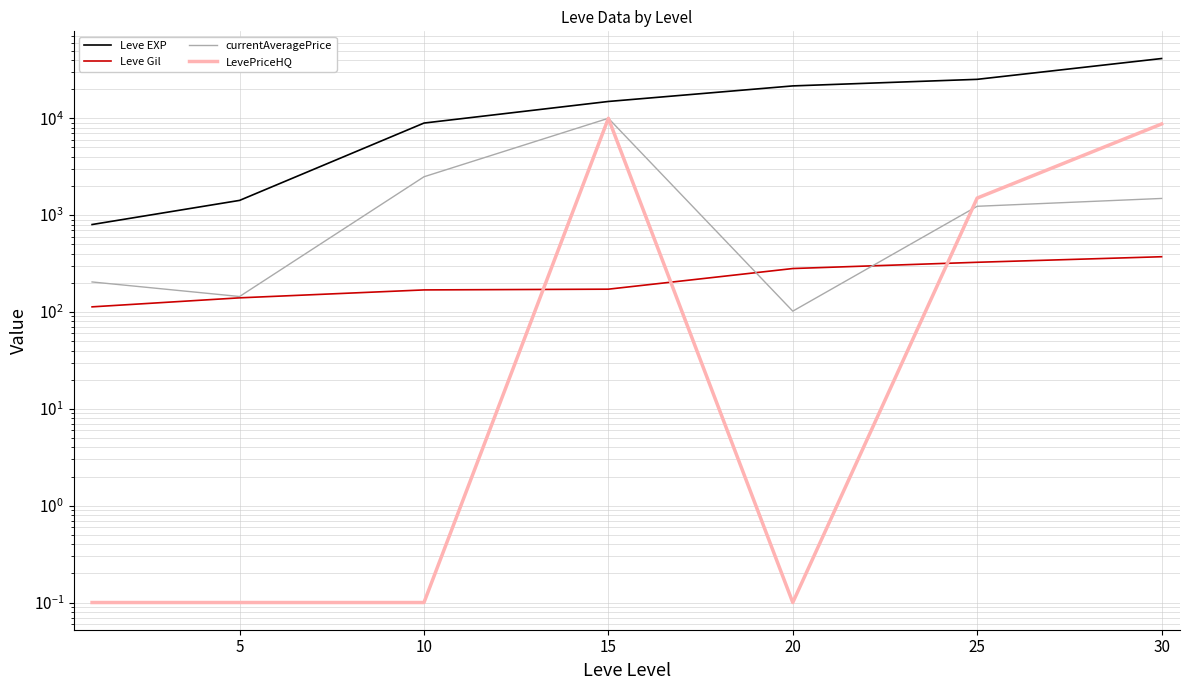

At which label does Leve EXP reach its peak?

30